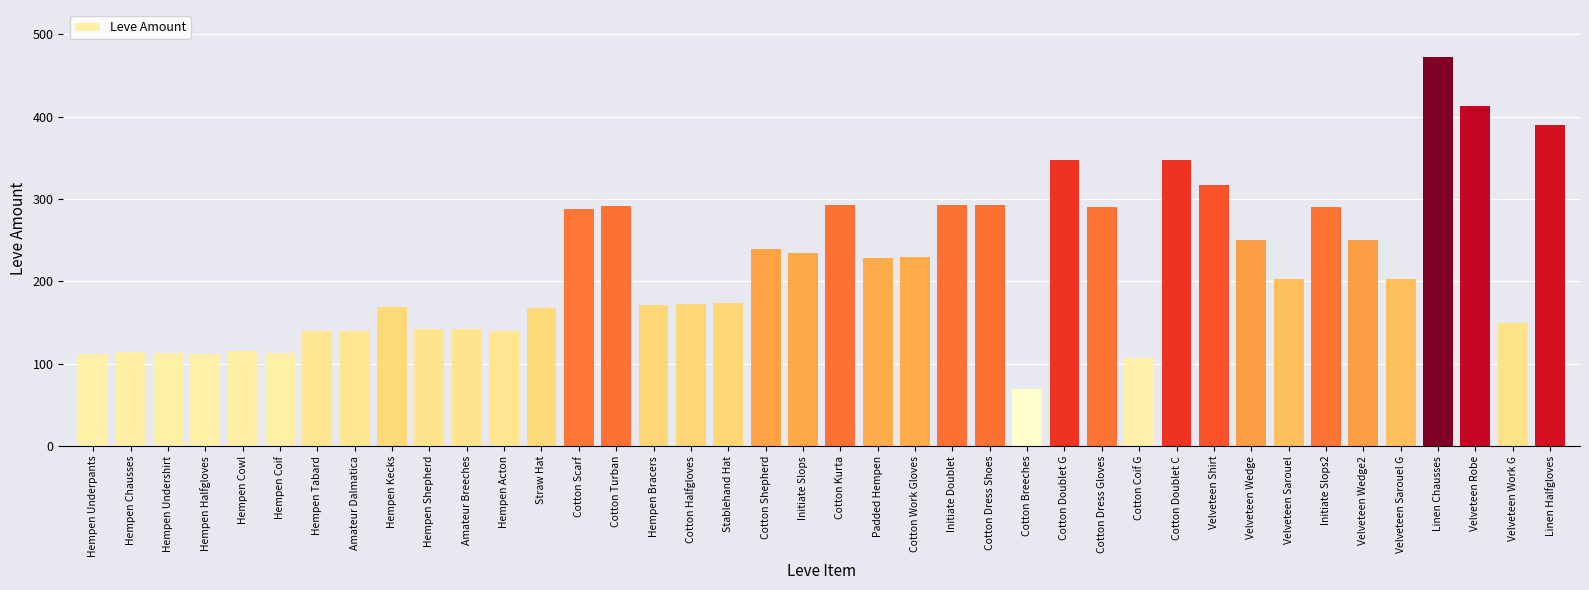

What is the value of the 24th bar from the left?

293